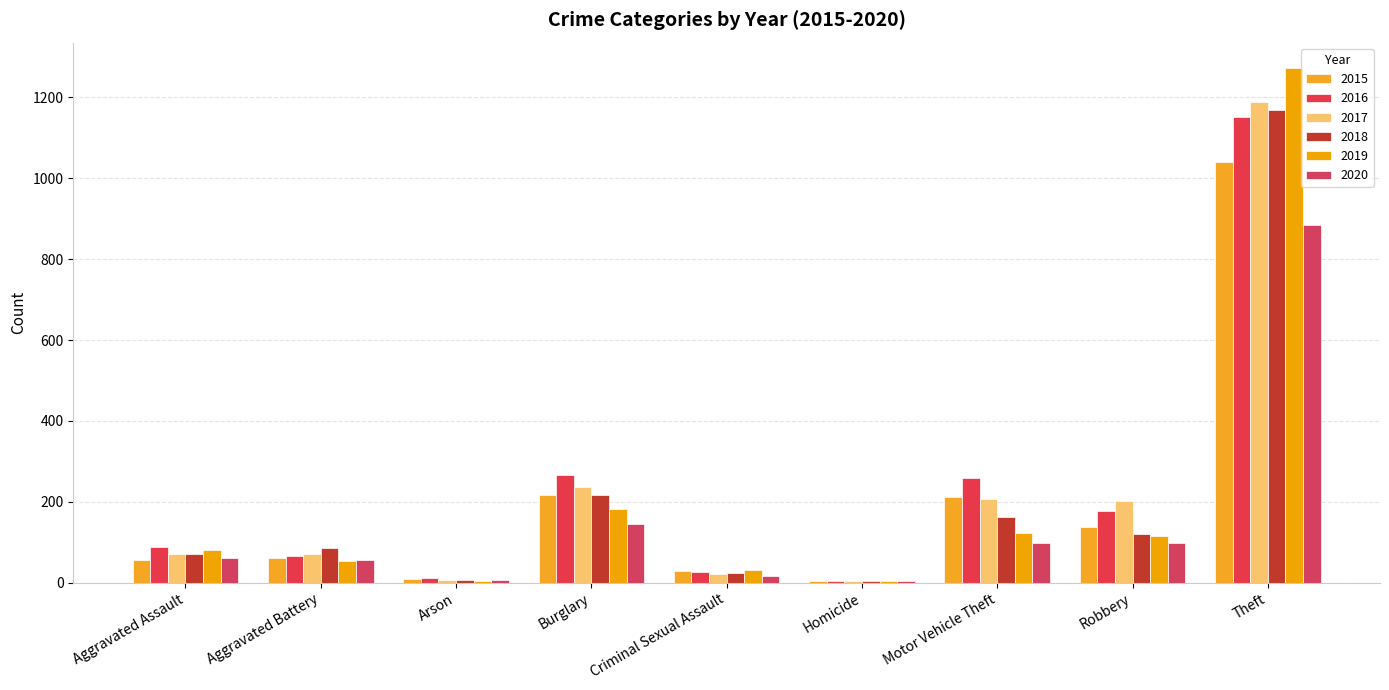

True or false: 2018 has a value of 163 at Motor Vehicle Theft.

True